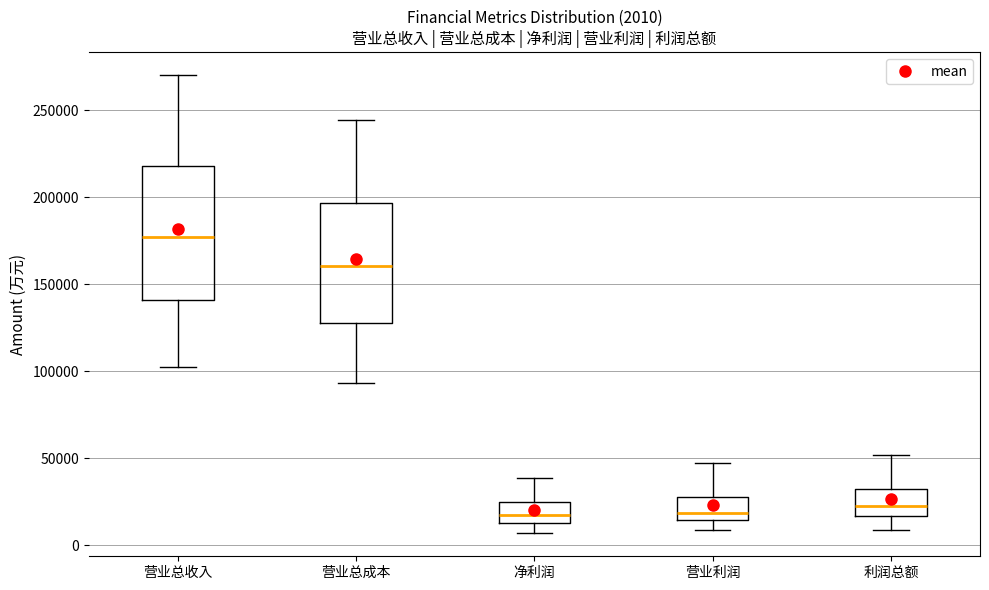

Which box is the tallest, from its lower edge to its upper edge?

营业总收入